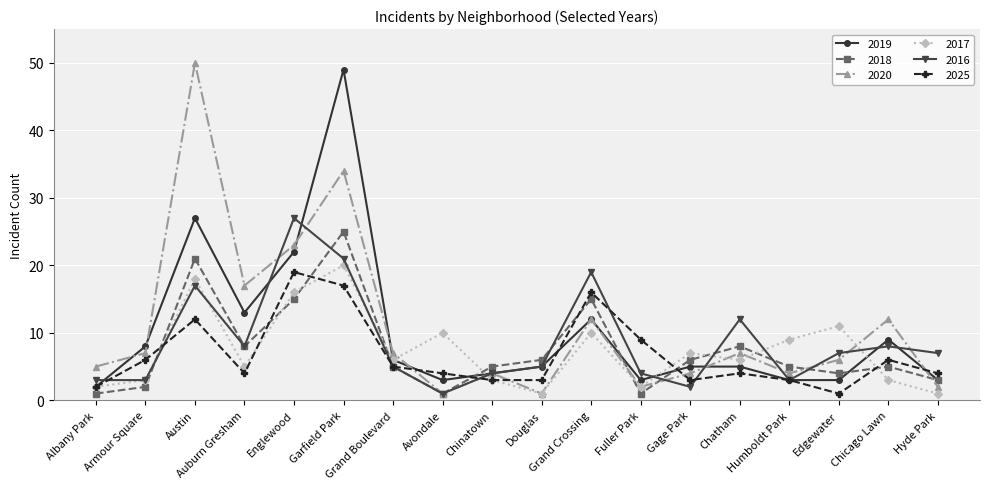

What is the difference between the 2019 values at Edgewater and Albany Park?

1